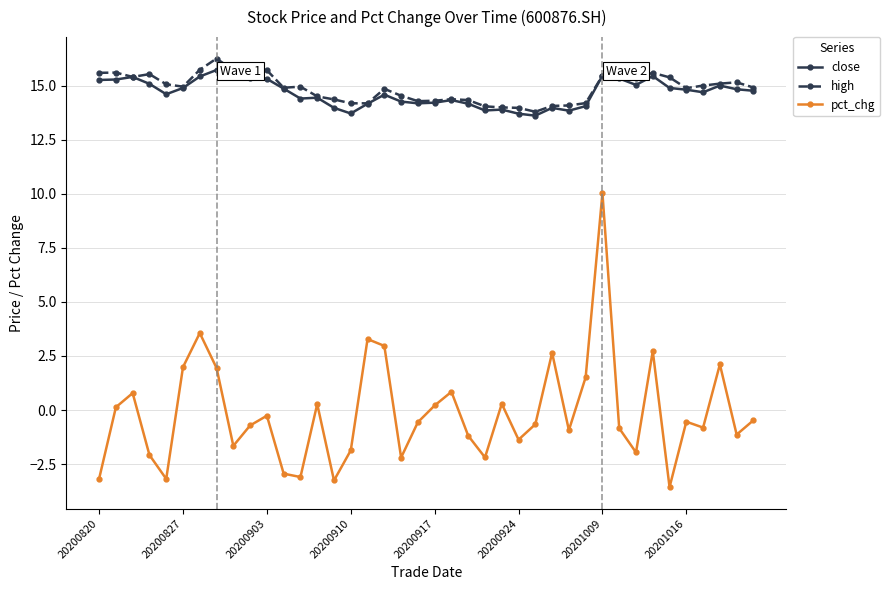

What is the value of the high point at the 28th from the left?

14.1